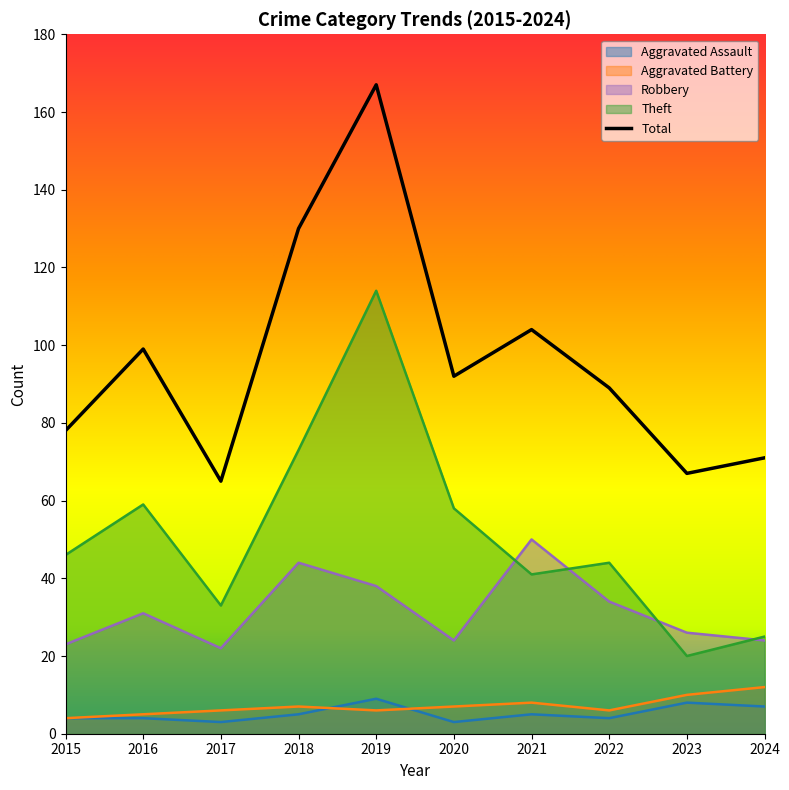

True or false: Aggravated Assault and Total intersect in this chart.

False